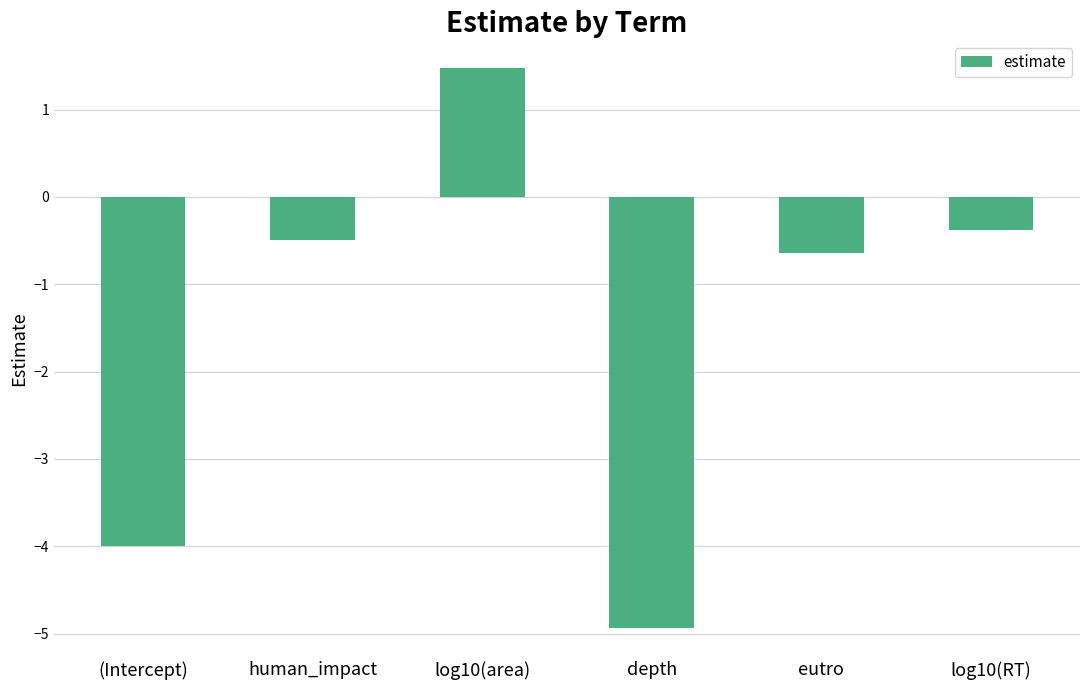

Read the value at (Intercept).

-4.0